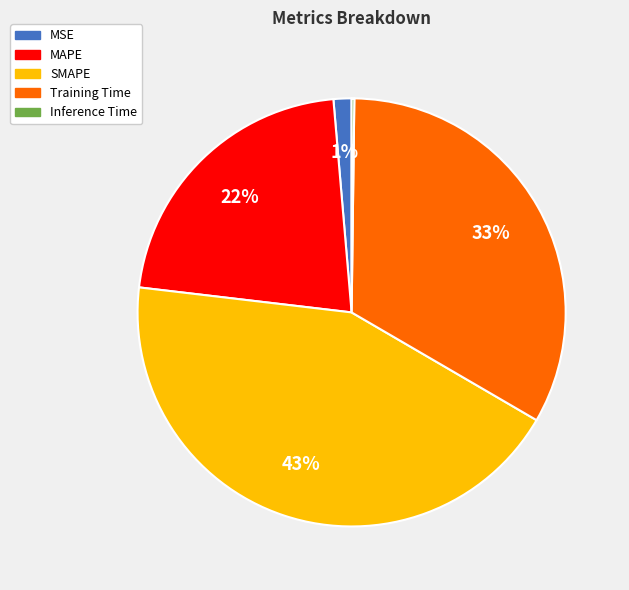

Combined, do SMAPE and MAPE account for over 50%?

Yes